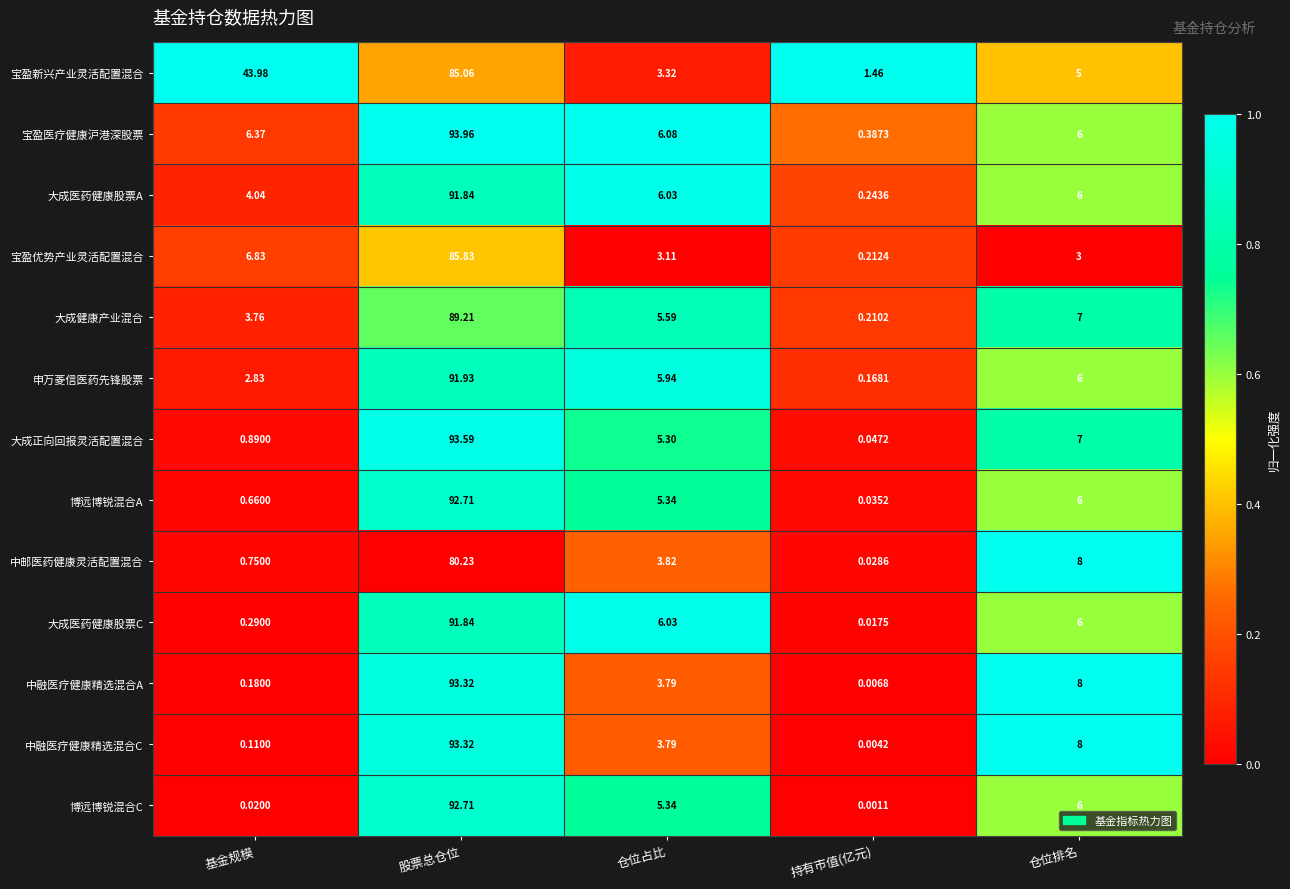

At which label does 中融医疗健康精选混合C reach its peak?

股票总仓位